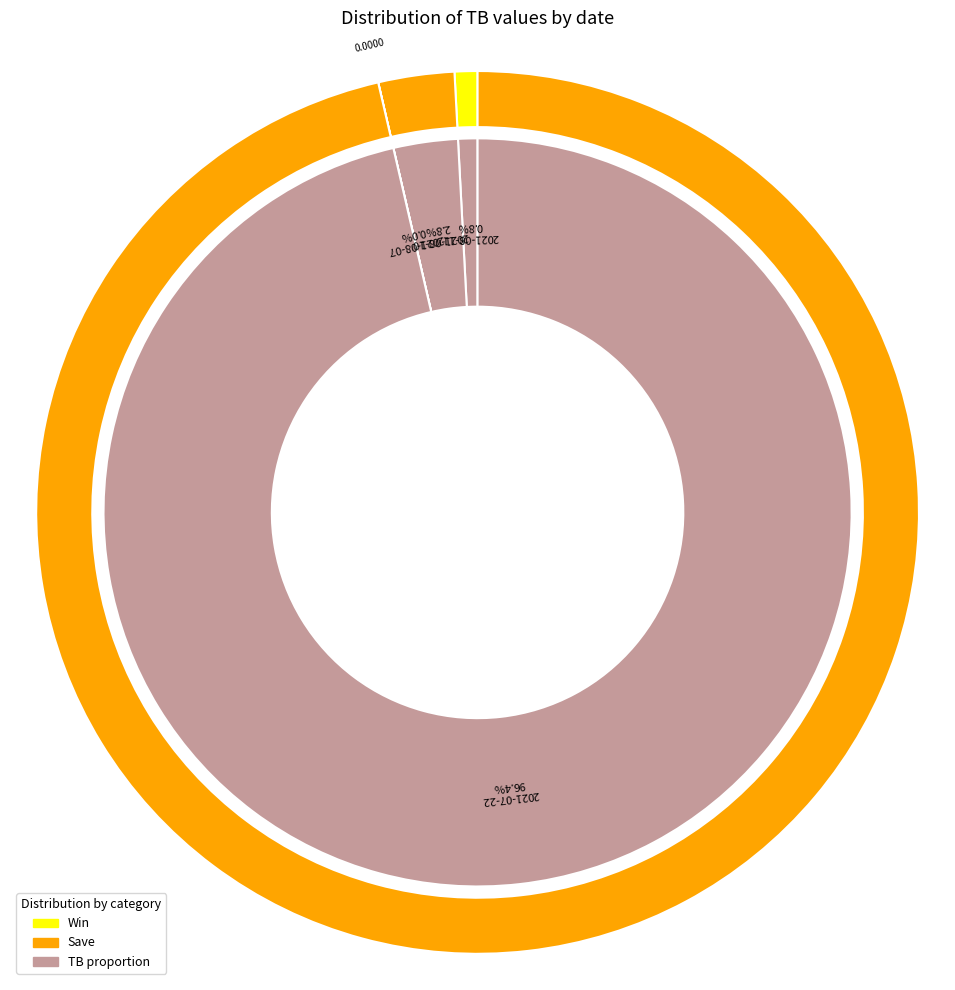

Is 2021-08-11 the majority of the pie?

No